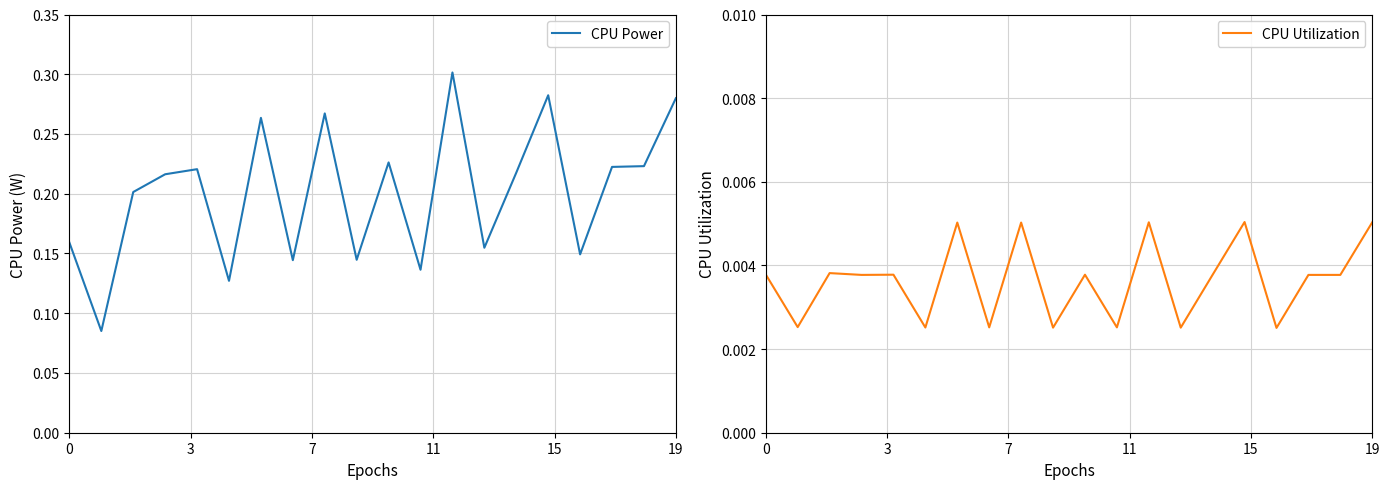

Which series has the largest range (max minus min)?

CPU Power